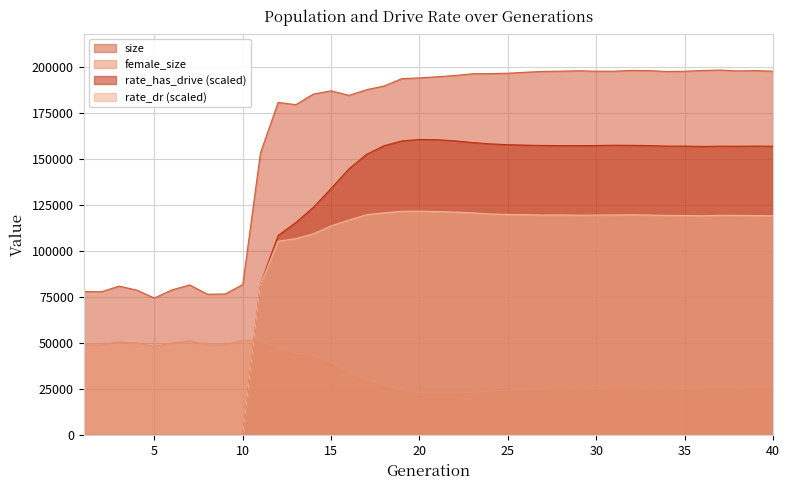

Reading left to right, list all the values displayed in this chart.

size: 1=78177.0	2=78035.0	3=81107.0	4=78957.0	5=74642.0	6=79092.0	7=81747.0	8=76691.0	9=76829.0	10=81949.0	11=153458.0	12=180972.0	13=179747.0	14=185529.0	15=187261.0	16=184785.0	17=187855.0	18=189929.0	19=193885.0	20=194299.0	21=194906.0	22=195591.0	23=196532.0	24=196626.0	25=196824.0	26=197369.0	27=197821.0	28=197967.0	29=198161.0	30=197934.0	31=197922.0	32=198356.0	33=198246.0	34=197781.0	35=197895.0	36=198332.0	37=198556.0	38=198067.0	39=198275.0	40=197941.0
female_size: 1=49113.0	2=49077.0	3=50851.0	4=50195.0	5=48339.0	6=50205.0	7=51417.0	8=49115.0	9=49207.0	10=51721.0	11=51410.0	12=47158.0	13=44569.0	14=43481.0	15=39542.0	16=34299.0	17=30477.0	18=27001.0	19=24761.0	20=23283.0	21=22914.0	22=23134.0	23=23521.0	24=23949.0	25=24492.0	26=24822.0	27=25248.0	28=25285.0	29=25365.0	30=25324.0	31=25276.0	32=25266.0	33=25258.0	34=25372.0	35=25463.0	36=25466.0	37=25650.0	38=25445.0	39=25596.0	40=25612.0
rate_has_drive: 1=0.0	2=0.0	3=0.0	4=0.0	5=0.0	6=0.0	7=0.0	8=0.0	9=0.0	10=0.0	11=82113.0	12=108608.1	13=115659.1	14=123982.5	15=134198.6	16=144802.9	17=152725.7	18=157429.9	19=160018.9	20=160827.2	21=160685.0	22=160085.4	23=159143.2	24=158423.1	25=157986.2	26=157727.9	27=157570.5	28=157470.2	29=157478.9	30=157534.5	31=157696.0	32=157633.6	33=157504.7	34=157218.2	35=157213.1	36=157049.7	37=157188.4	38=157152.3	39=157233.5	40=157146.0
rate_dr: 1=0.0	2=0.0	3=0.0	4=0.0	5=0.0	6=0.0	7=0.0	8=0.0	9=0.0	10=0.0	11=82113.0	12=105525.4	13=106933.3	14=109570.0	15=113867.1	16=117007.1	17=119914.7	18=120948.0	19=121775.0	20=121878.4	21=121627.1	22=121377.7	23=120925.8	24=120310.8	25=120063.6	26=119925.4	27=119737.2	28=119787.6	29=119654.6	30=119720.3	31=119769.0	32=119883.5	33=119754.1	34=119525.4	35=119503.3	36=119329.0	37=119602.6	38=119567.0	39=119472.9	40=119334.9